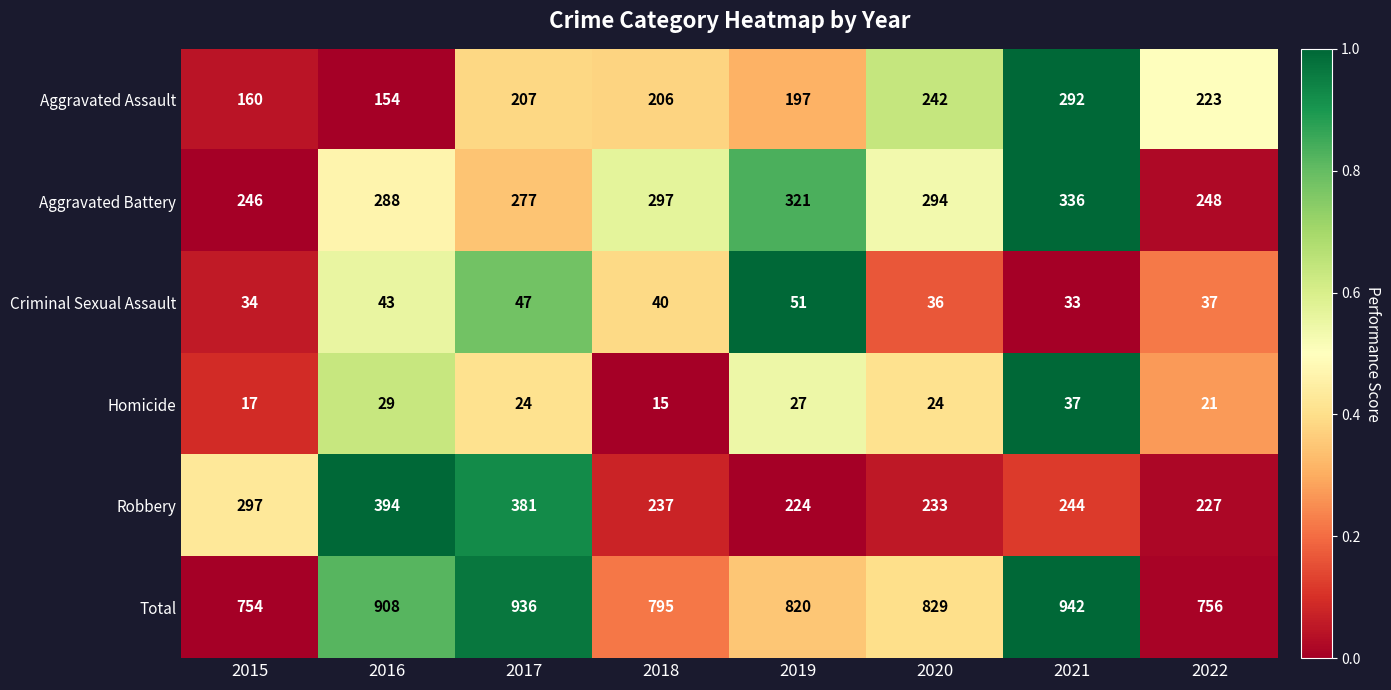

What is the difference between the highest and lowest values at 2017?

912